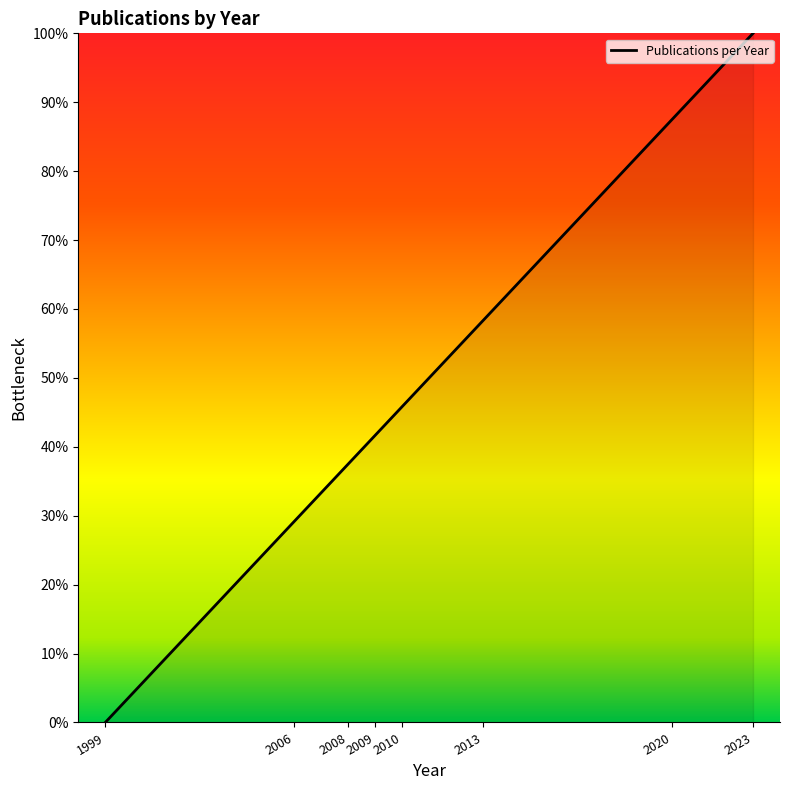

How many lines are shown in the chart?

1